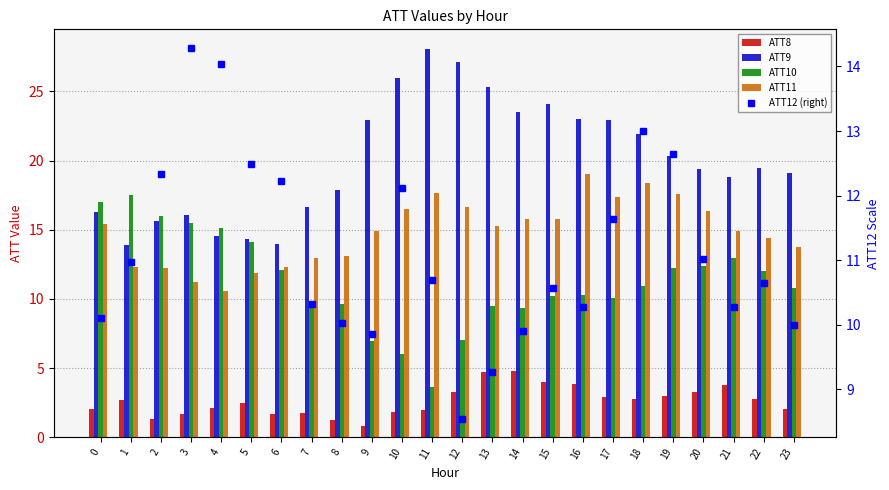

The value of ATT12 (right) at 22 is 16.8. True or false?

False